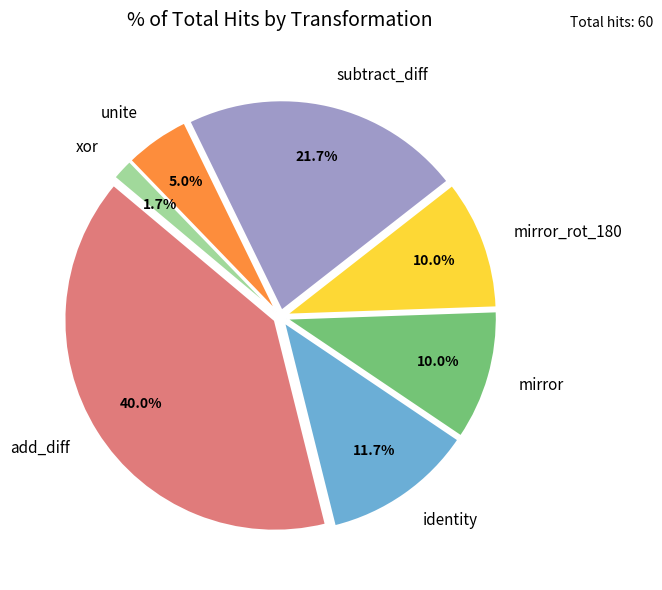

To the nearest percent, what is the combined percentage of mirror_rot_180 and unite?

15%